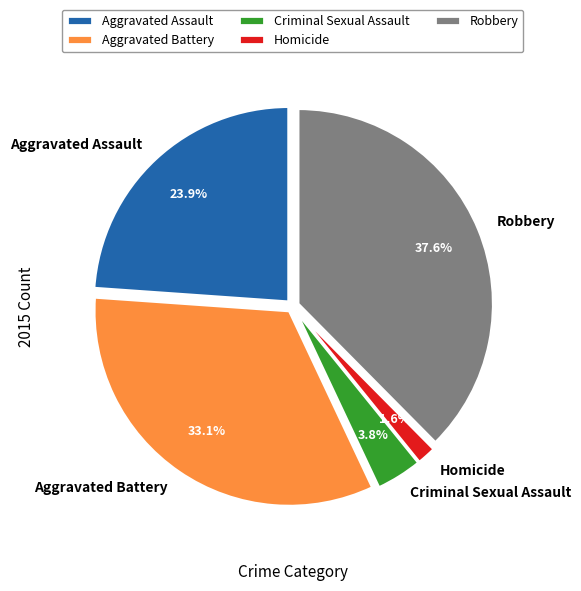

Is there any slice that represents more than half of the pie?

No